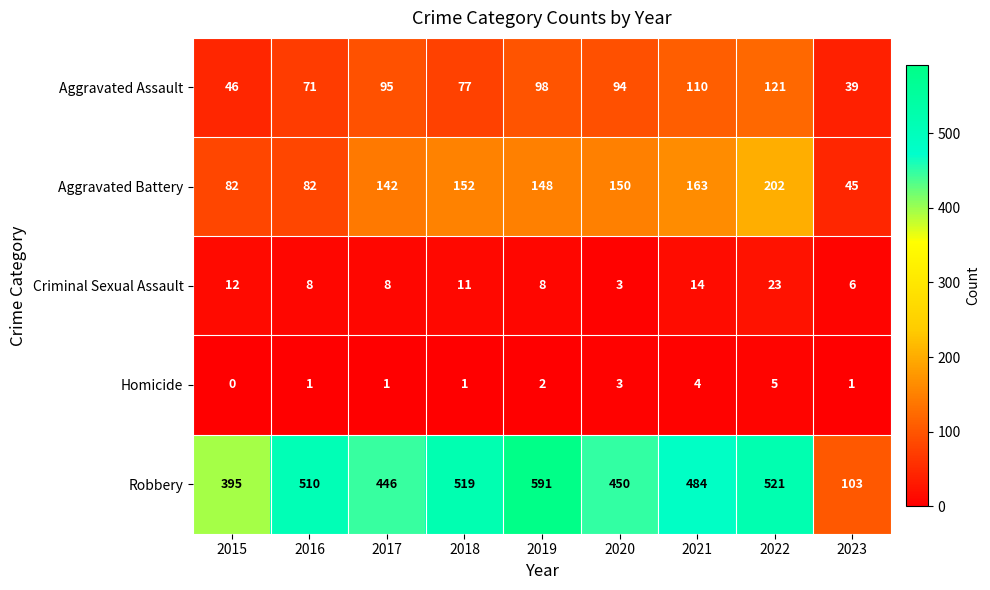

Is it true that Homicide equals 0 at 2023?

False